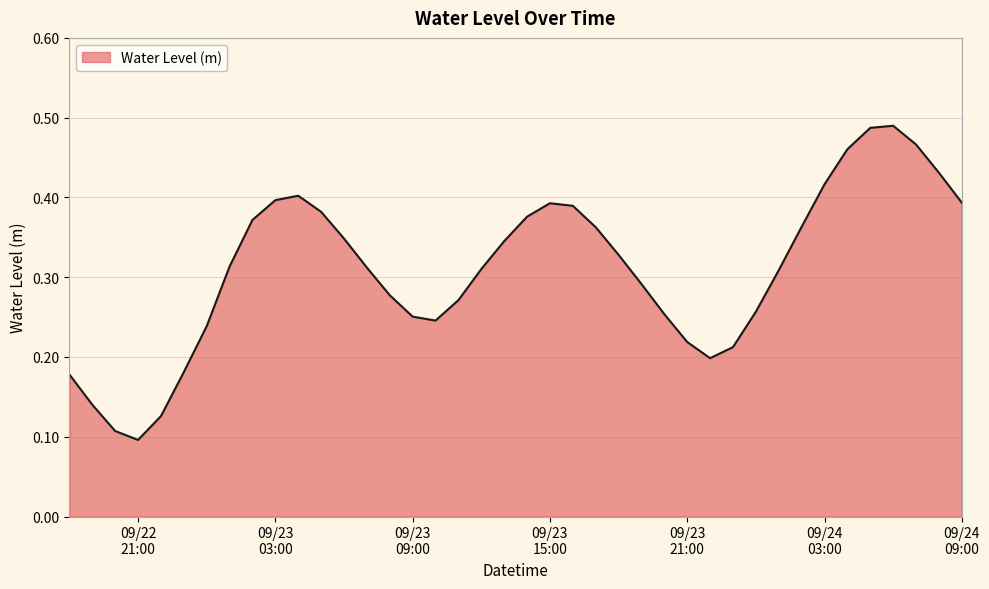

Does the chart have visible grid lines?

Yes